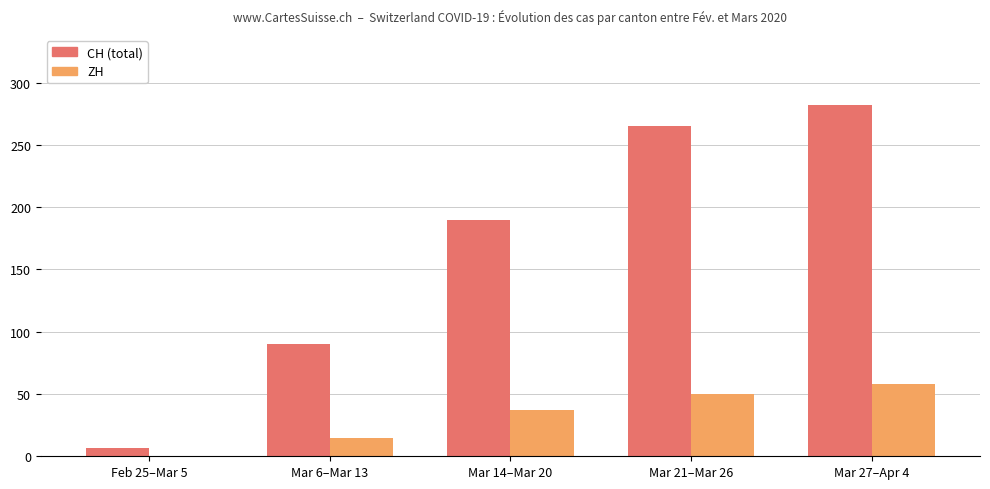

At which category is the sum across all series the highest?

Mar 27–Apr 4